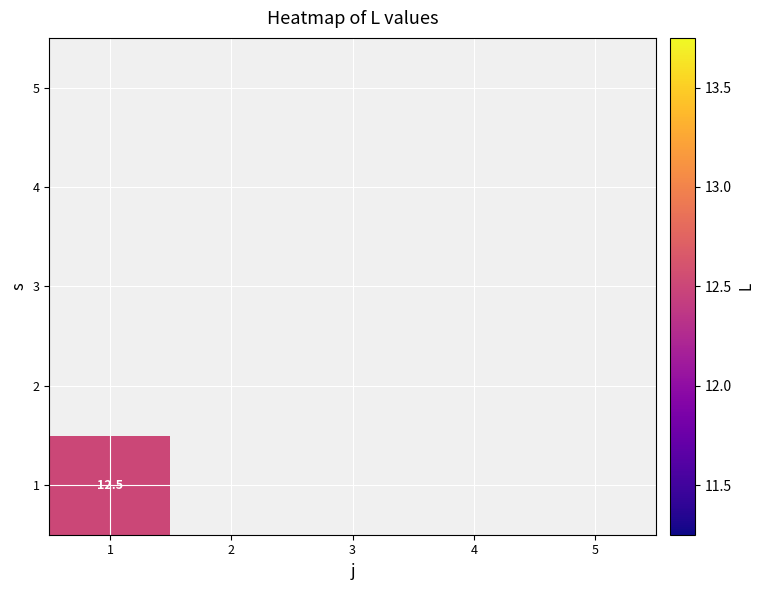

Is the value of 1 at 4 greater than the value of 3 at 2?

No